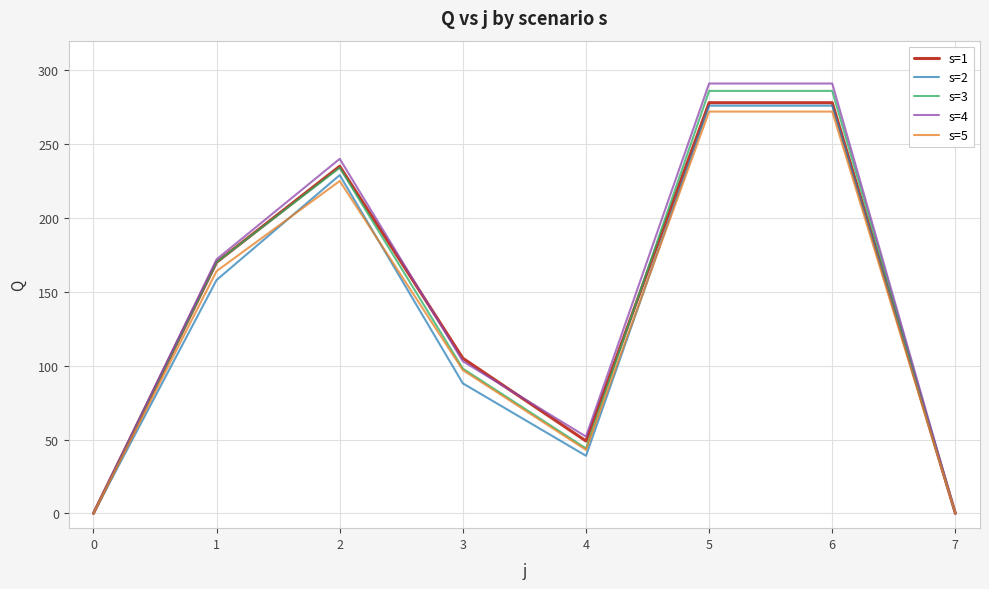

Which series has the largest range (max minus min)?

s=4